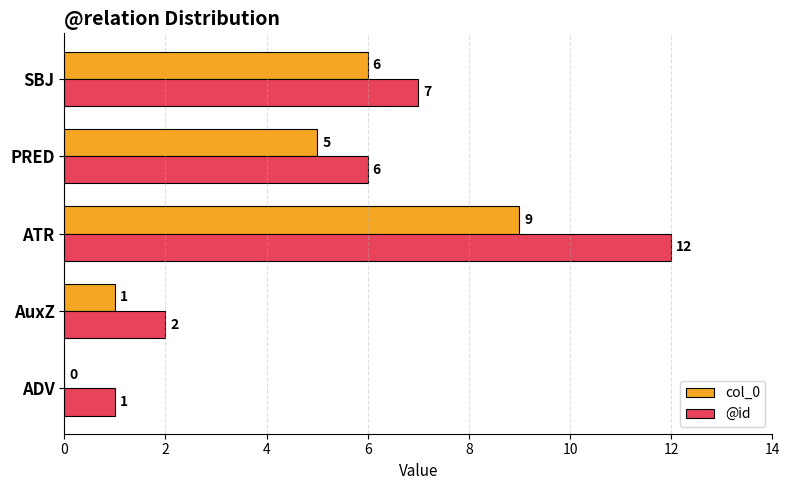

What is the approximate value of col_0 at PRED?

5